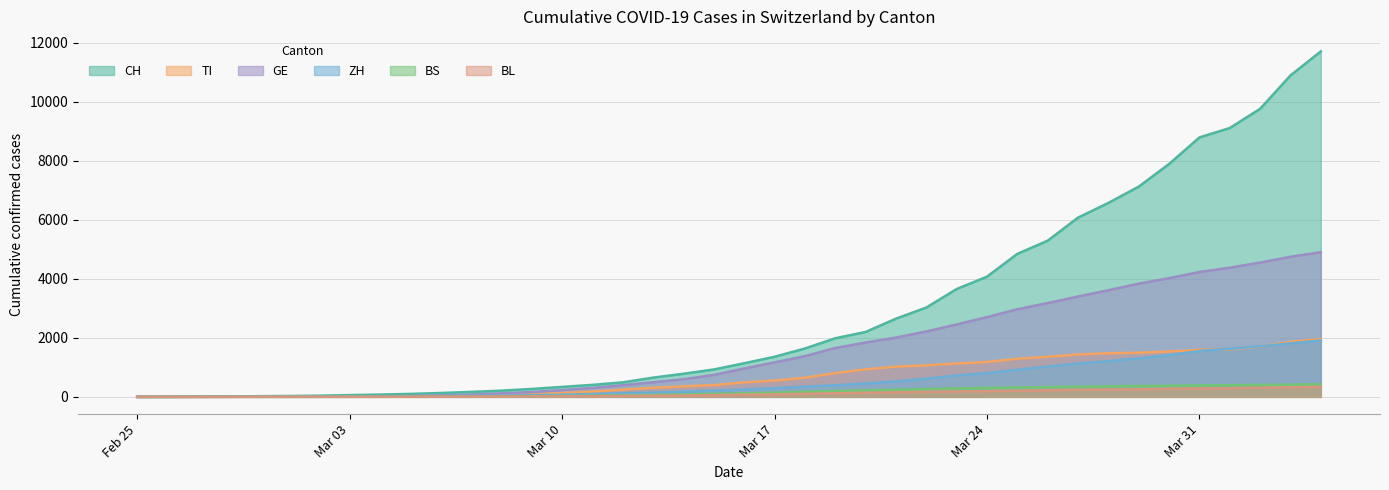

At 2020-02-28, list the series in order from smallest to largest.

TI, BS, BL, ZH, GE, CH